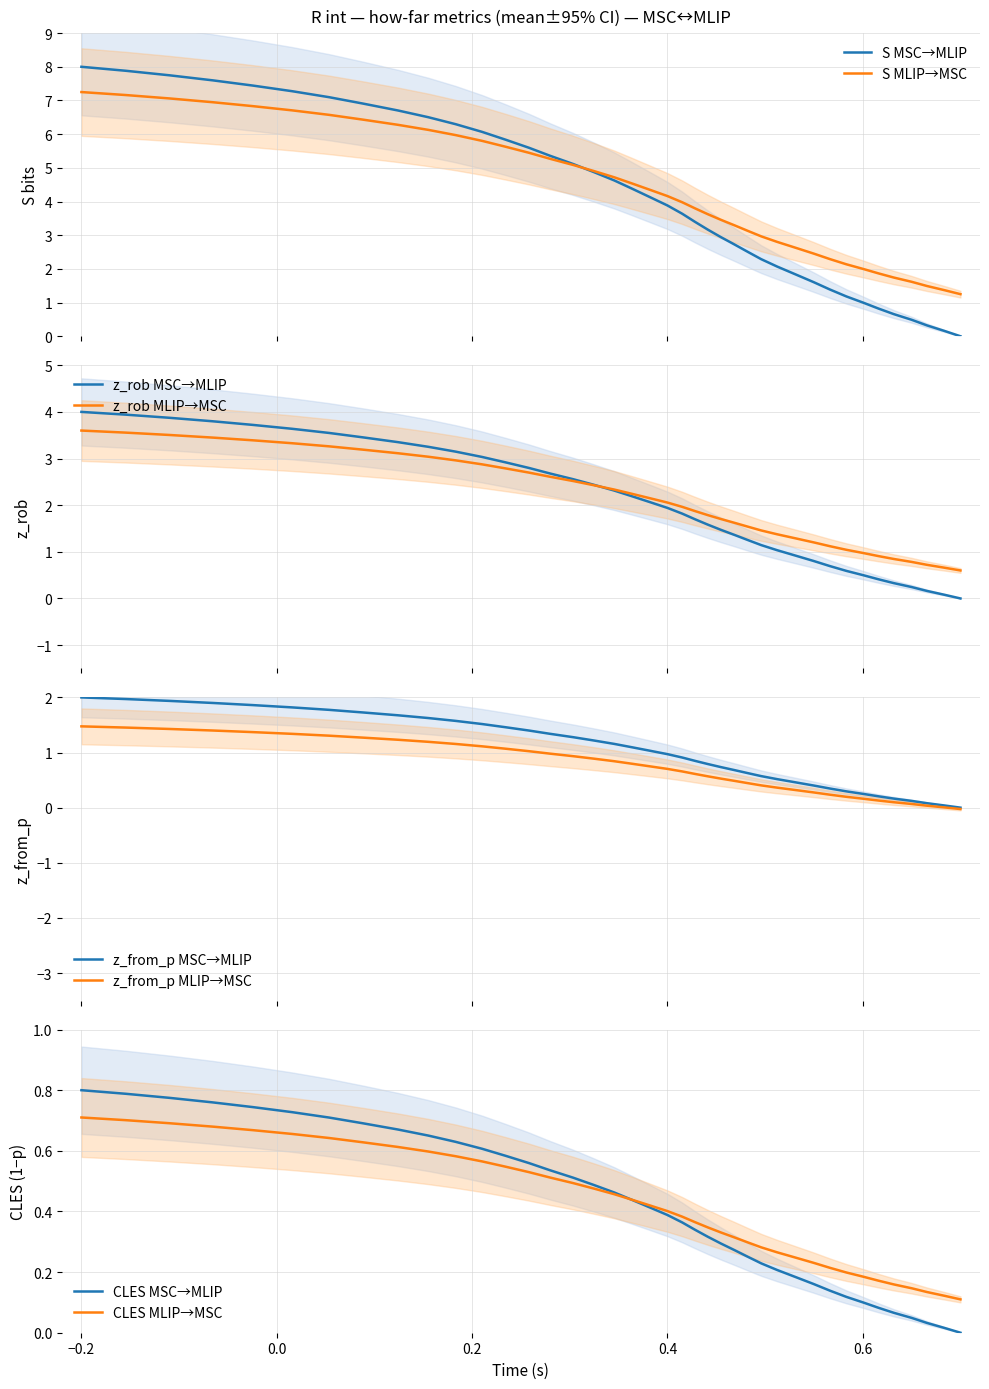

How many values are below 2?

19